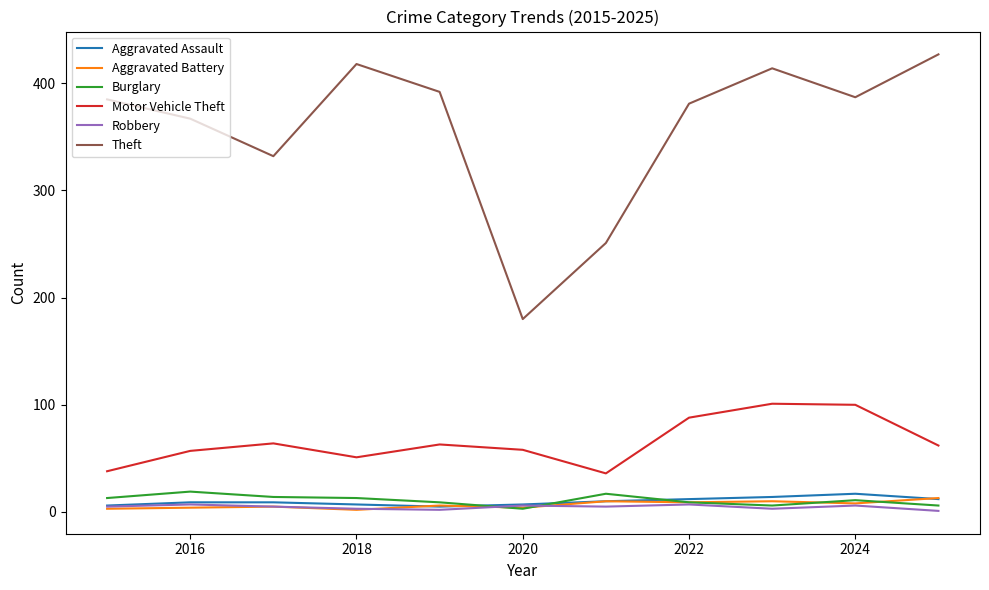

True or false: Theft and Burglary cross at least once.

False